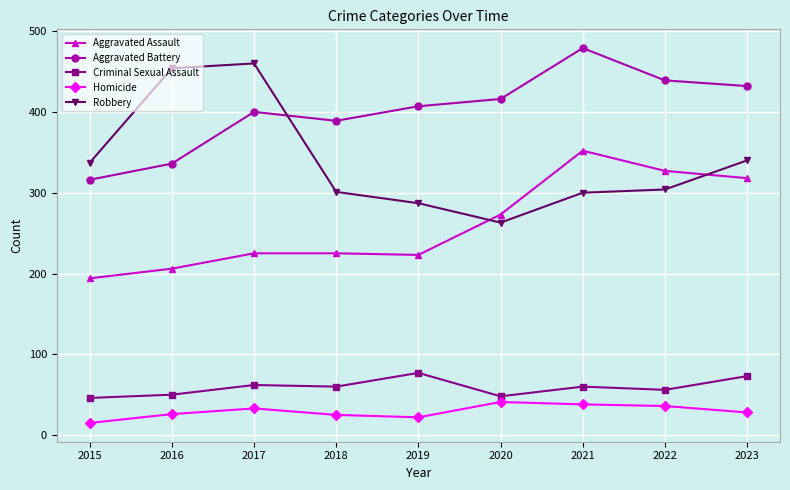

Which category has the lowest value across all series?

2015